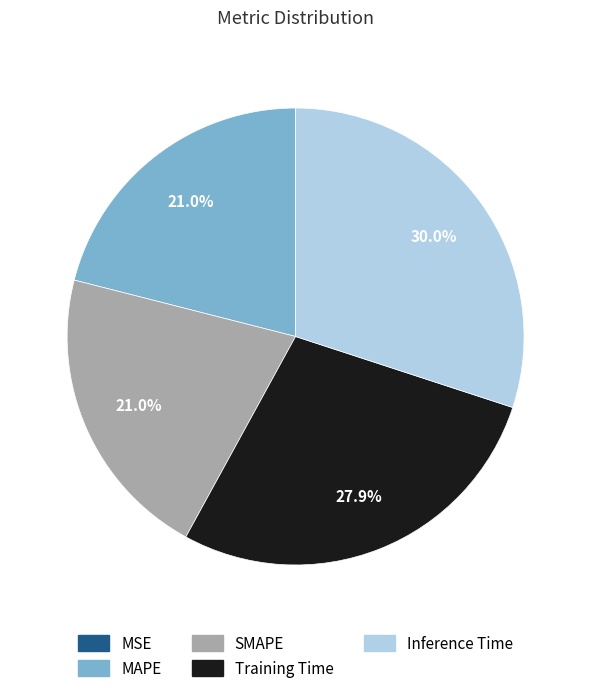

How much of the chart is everything except Training Time?

72.1%